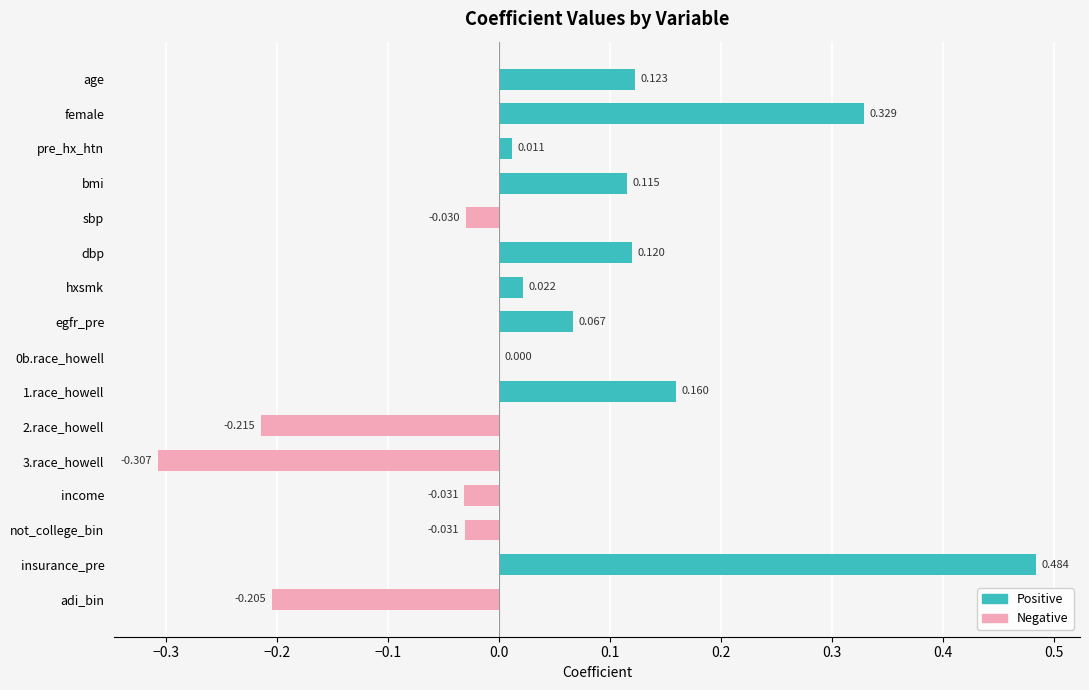

At which category does the chart reach its minimum across all series?

3.race_howell